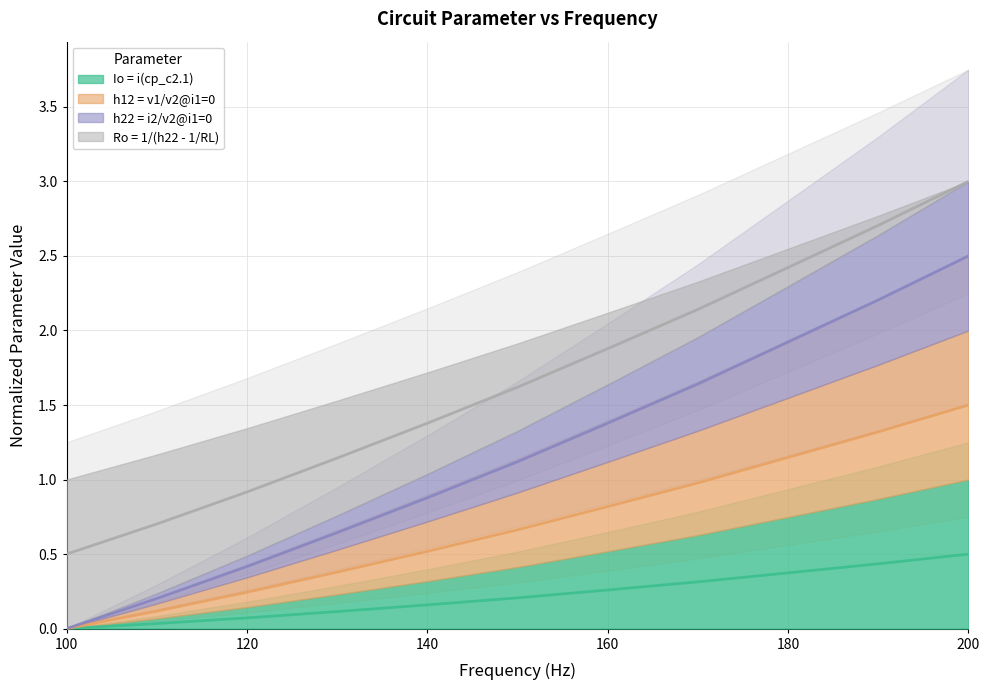

Does the chart display data point markers on the line(s)?

No